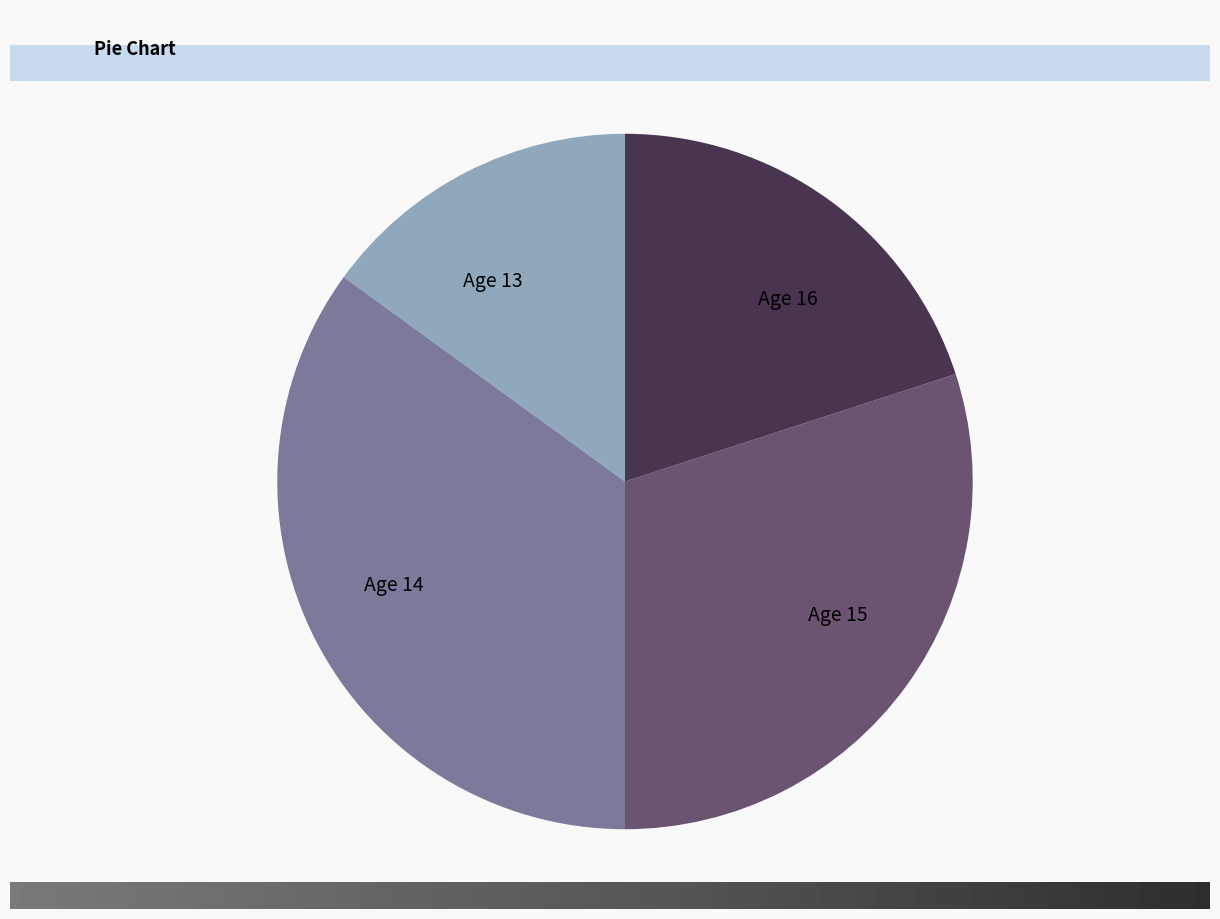

Is it true that Age 13 is 30% of the pie?

False